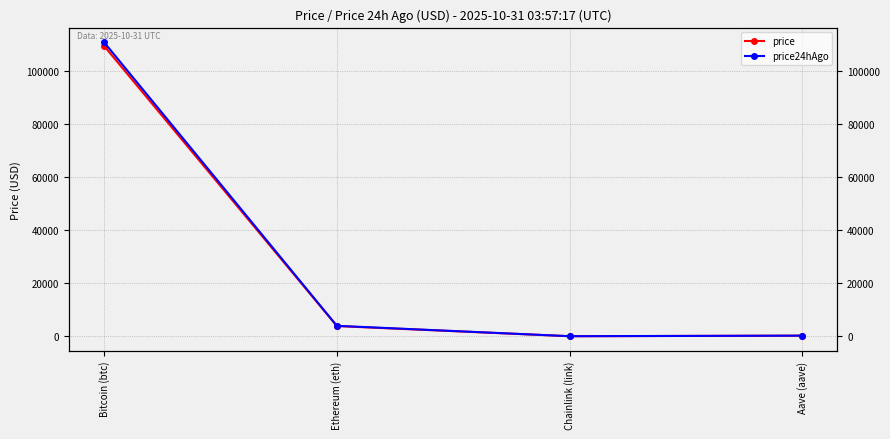

How many interior local valleys does the price series have?

1